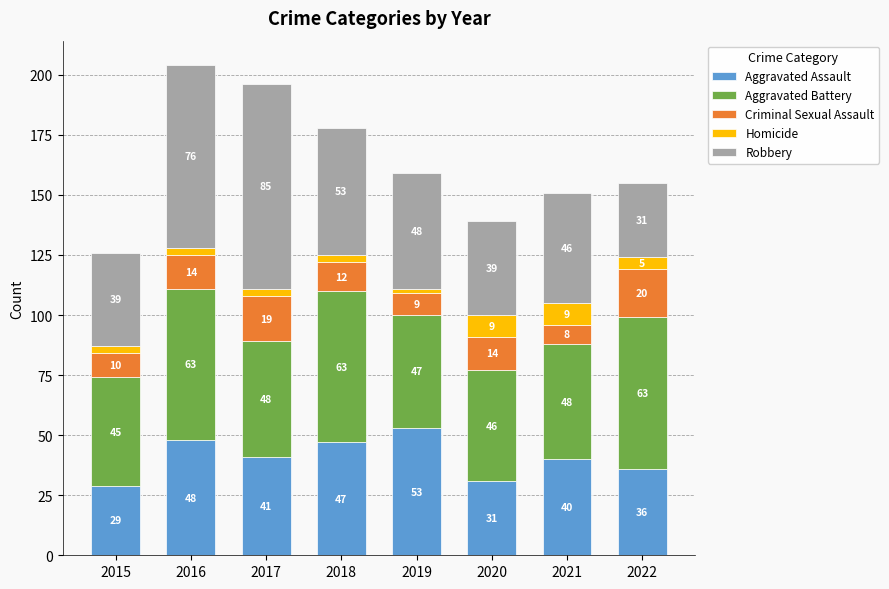

Which category has the lowest value in the Aggravated Assault series?

2015